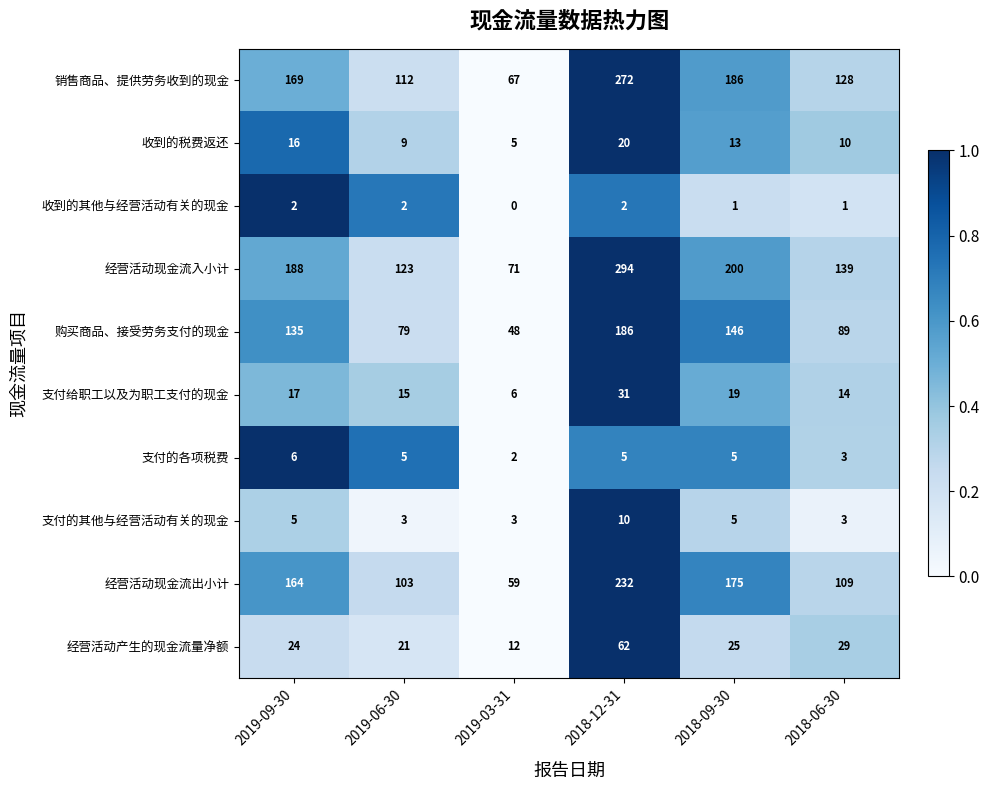

At 2019-03-31, list the series in order from largest to smallest.

经营活动现金流入小计, 销售商品、提供劳务收到的现金, 经营活动现金流出小计, 购买商品、接受劳务支付的现金, 经营活动产生的现金流量净额, 支付给职工以及为职工支付的现金, 收到的税费返还, 支付的其他与经营活动有关的现金, 支付的各项税费, 收到的其他与经营活动有关的现金